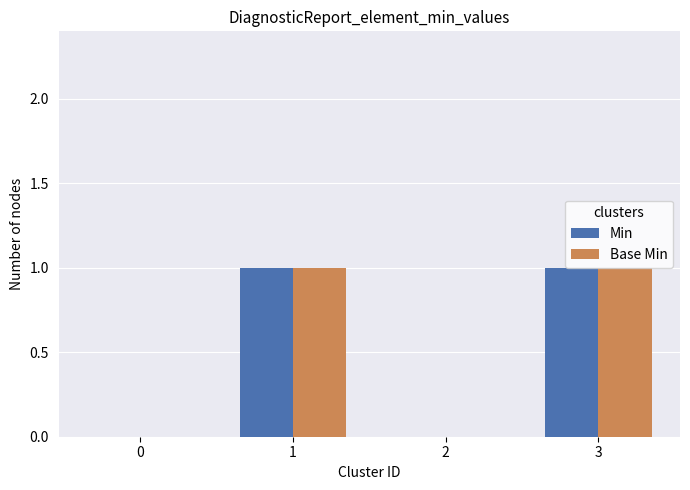

True or false: Base Min has a value of 1 at 0.

False